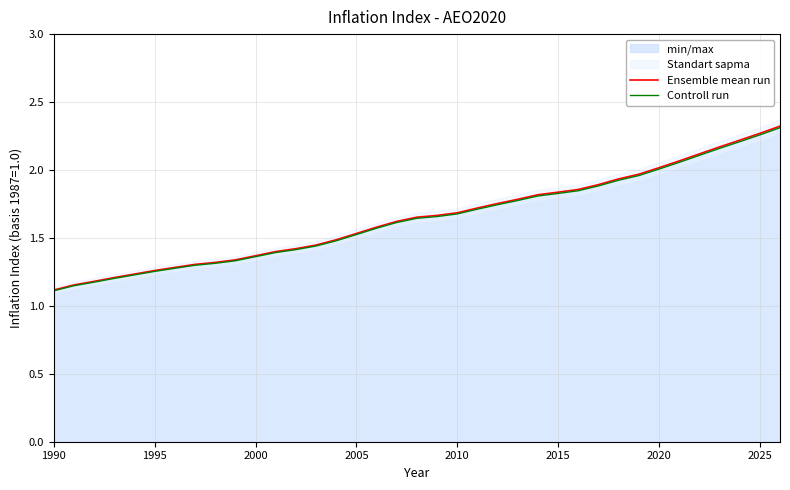

List the series in order of their peak value, lowest first.

Controll run, Ensemble mean run